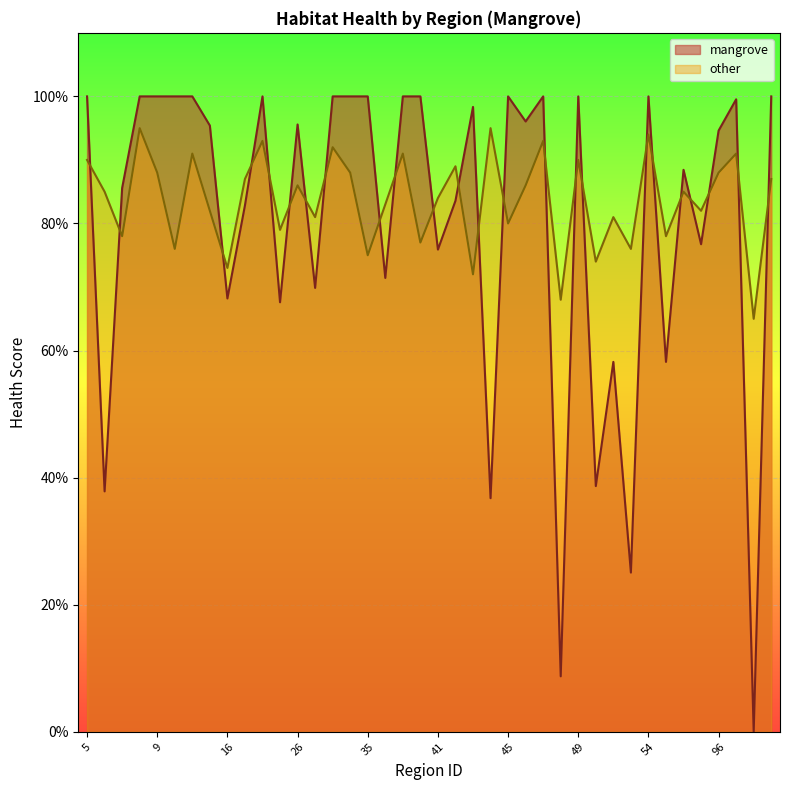

True or false: mangrove has more than 2 points higher than both neighbors.

True